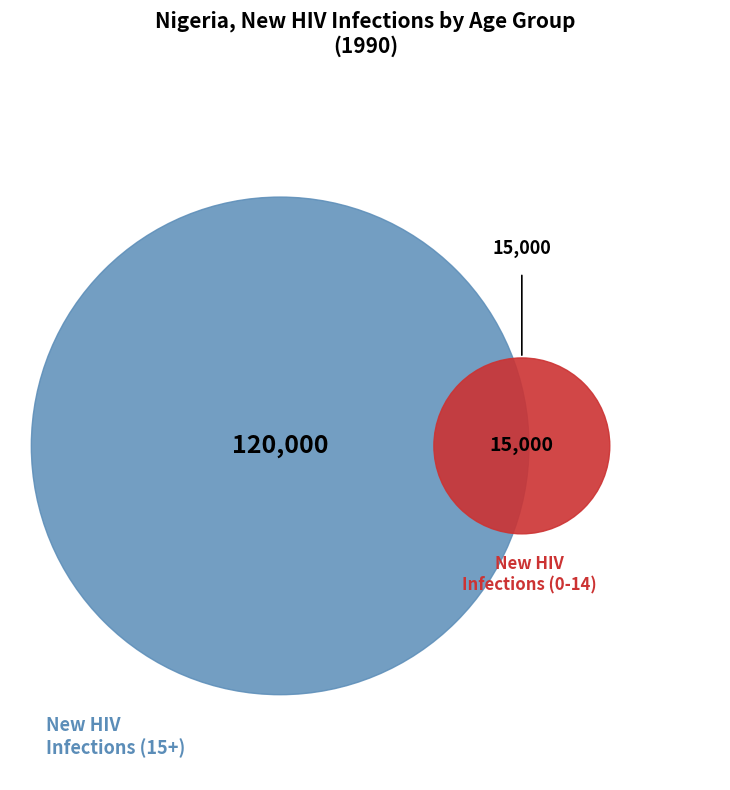

The 6 slice represents 5% of the pie. True or false?

False